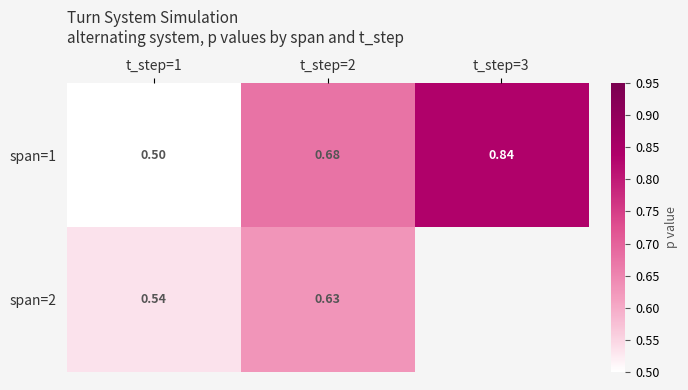

Rank the series at t_step=1 from highest to lowest value.

span=2, span=1